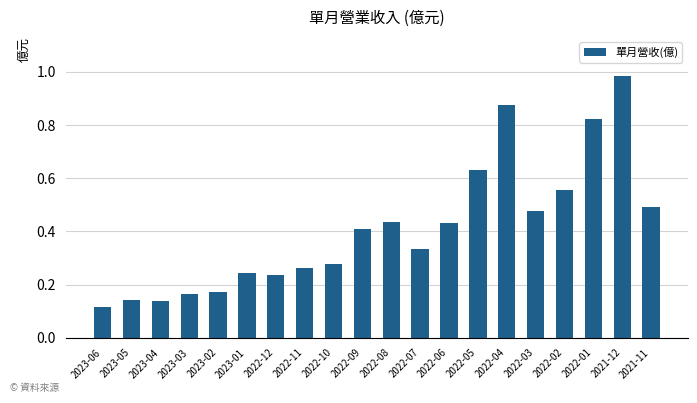

What position from the right is 2021-11?

1